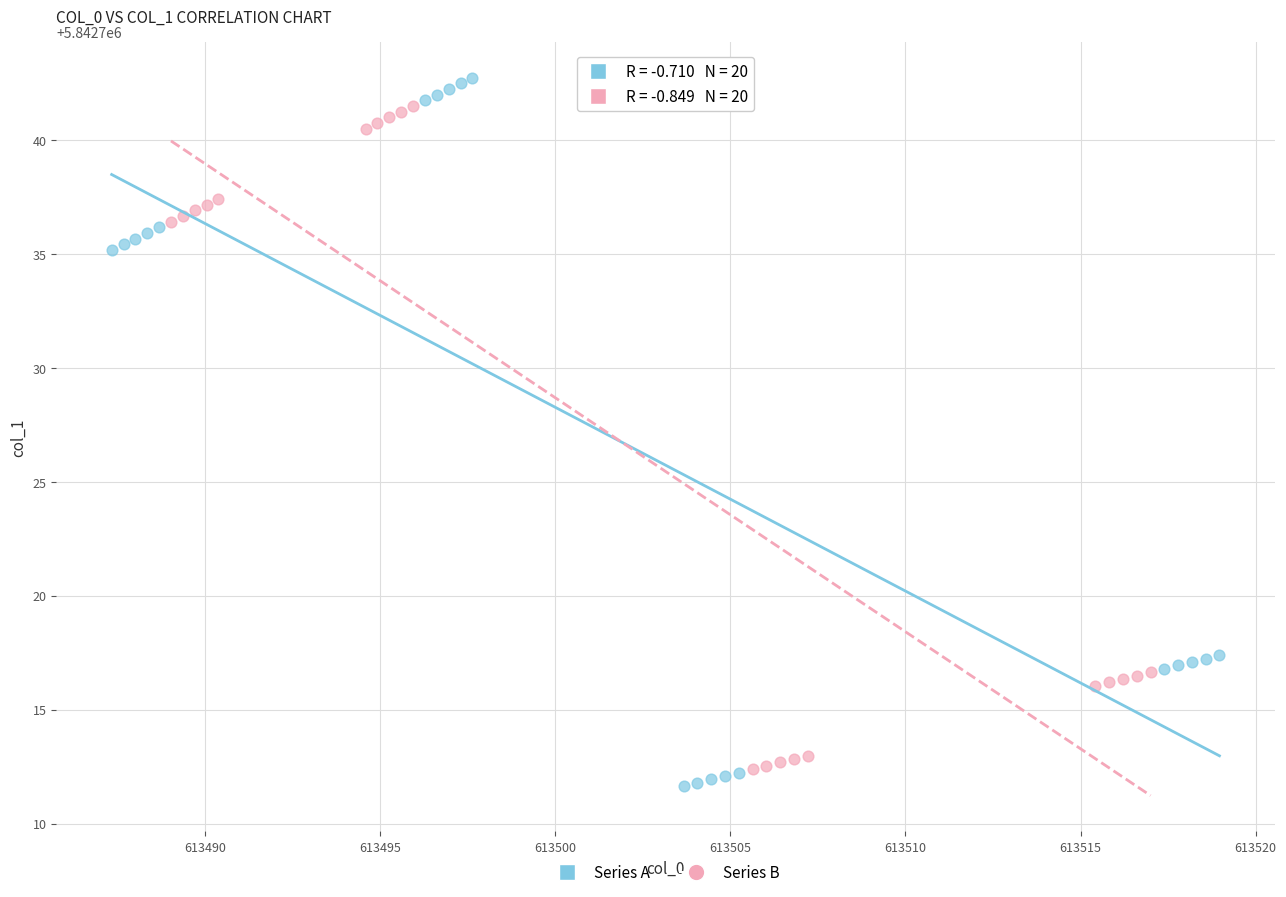

What are all the series names shown in the legend?

Series A, Series B